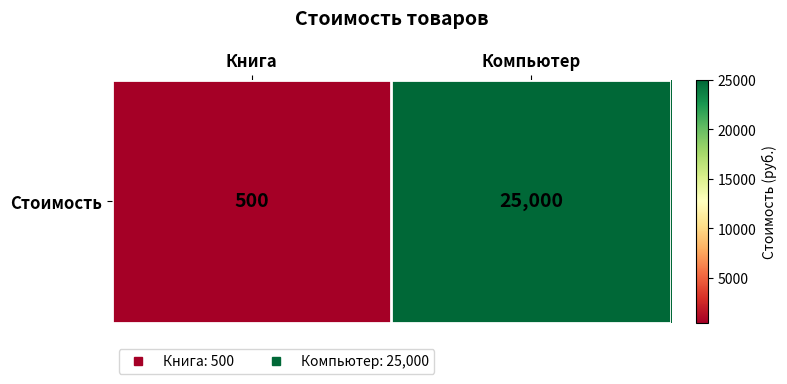

Which label corresponds to the smallest value in the chart?

Книга